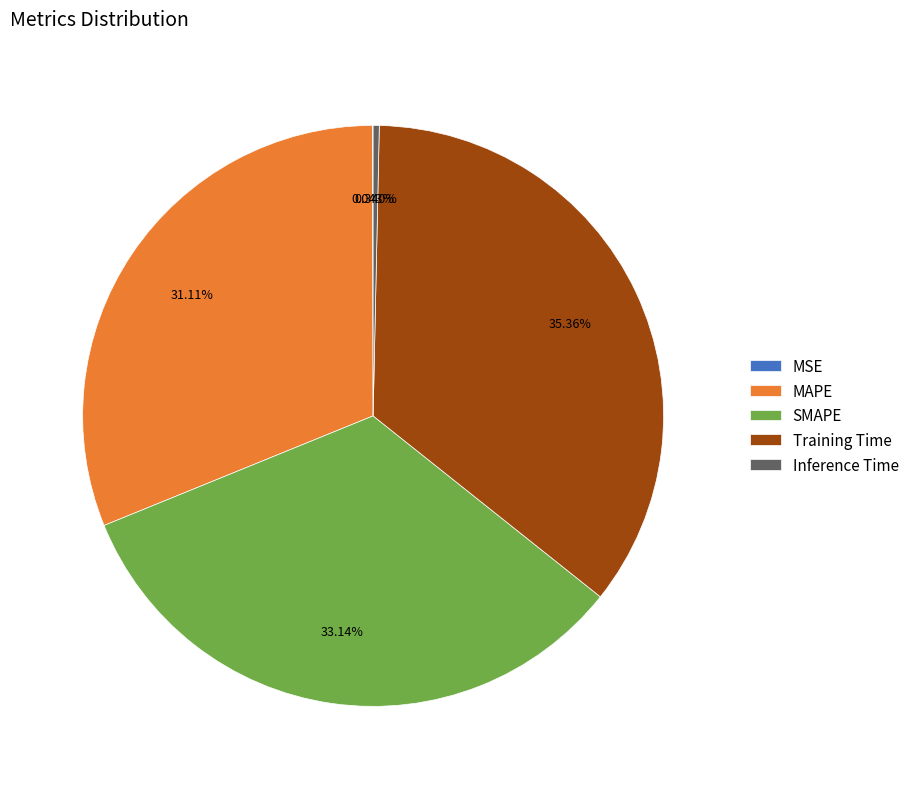

Which category has the biggest portion of the pie?

Training Time